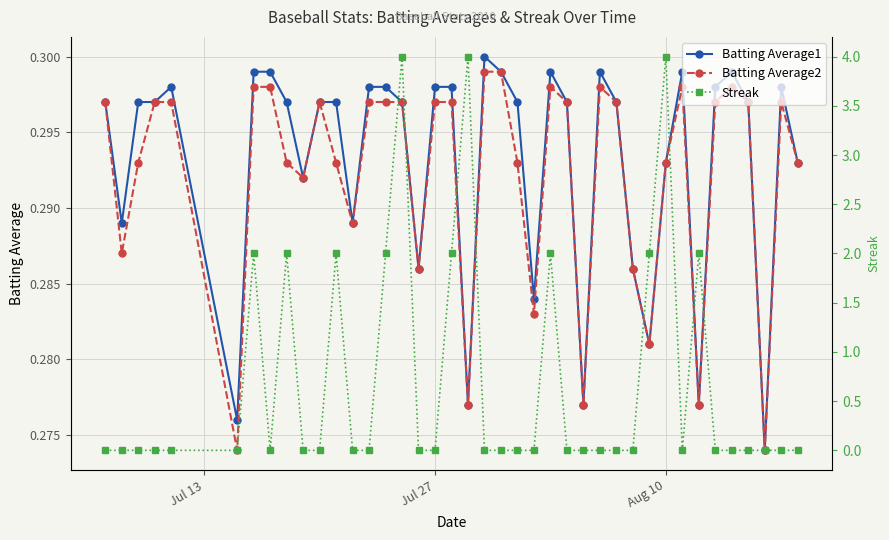

Count the Batting Average2 values in the range 0 to 1.

40